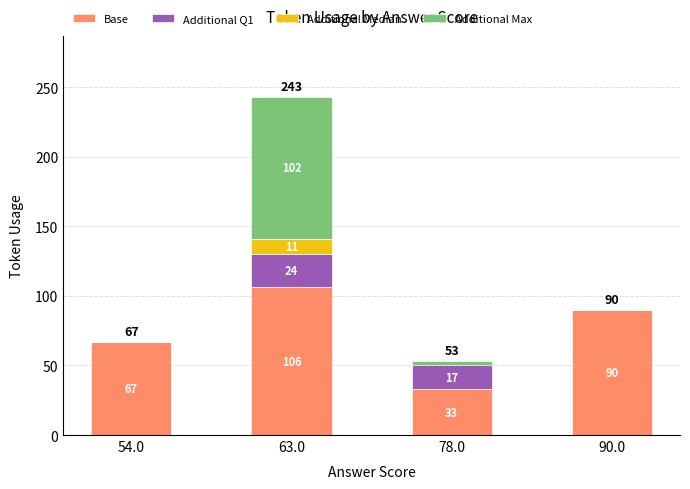

What is the approximate value of Base at 63.0, to the nearest 5?

105